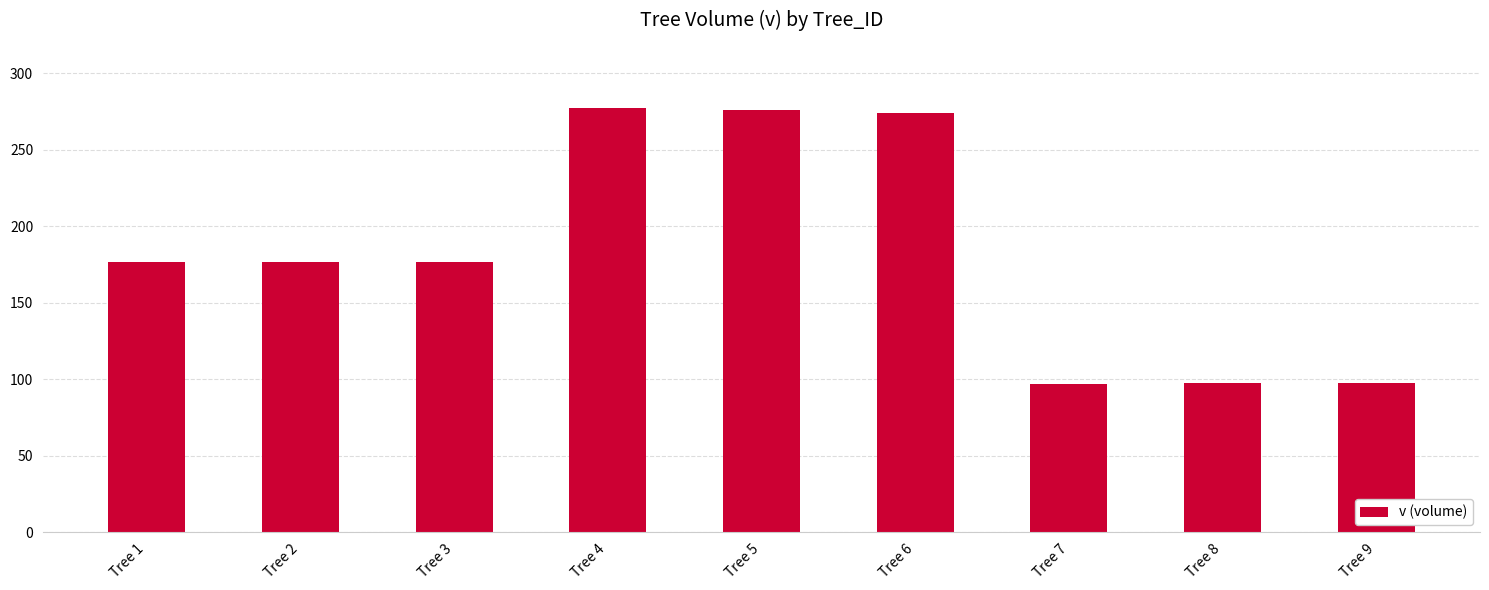

What is the minimum value shown in the chart?

97.2